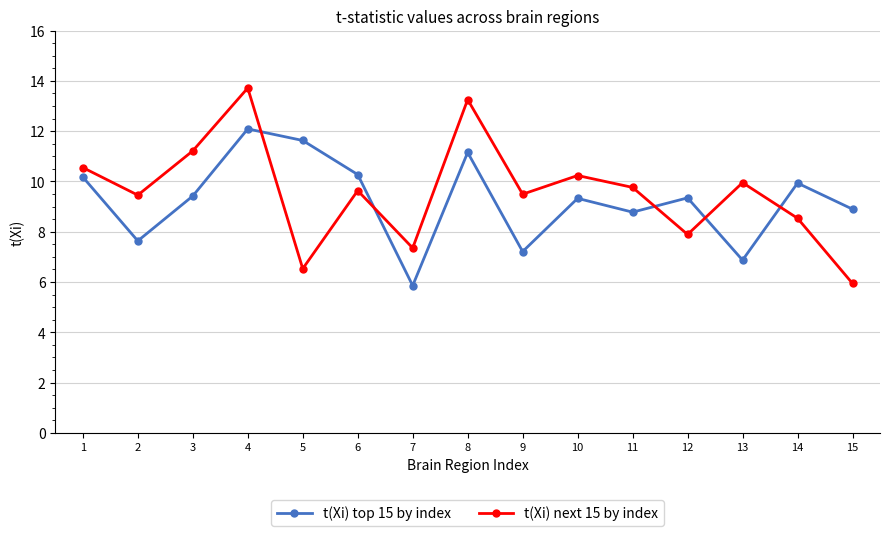

What is the difference between the highest and lowest values at 5?

5.1